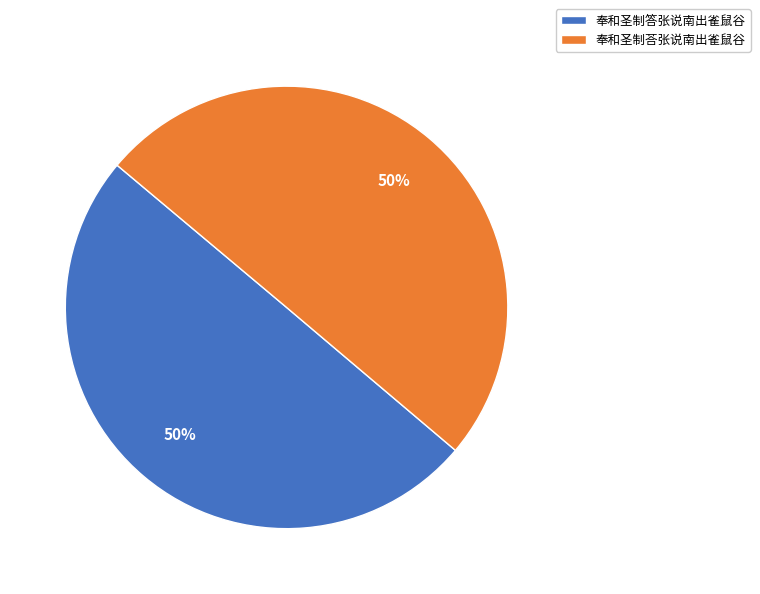

The 奉和圣制荅张说南出雀鼠谷 slice represents 50% of the pie. True or false?

True